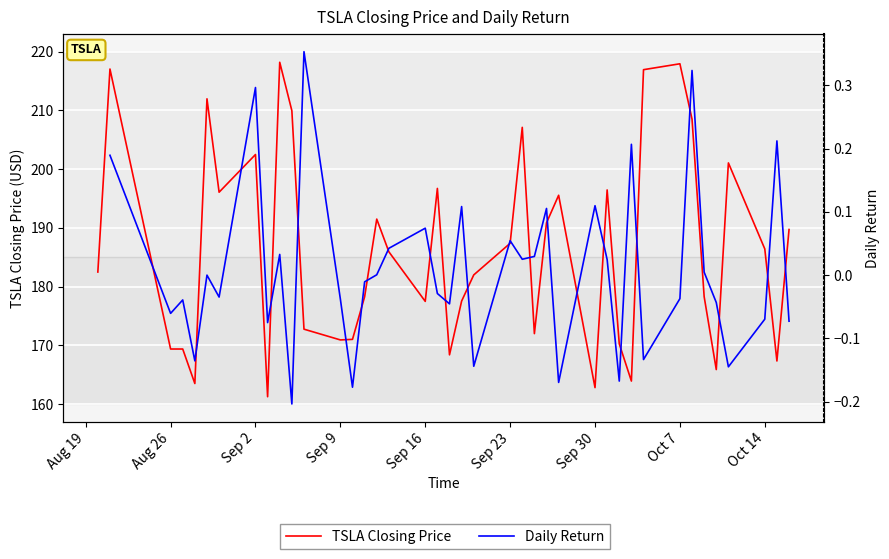

How many series are shown in this chart?

2